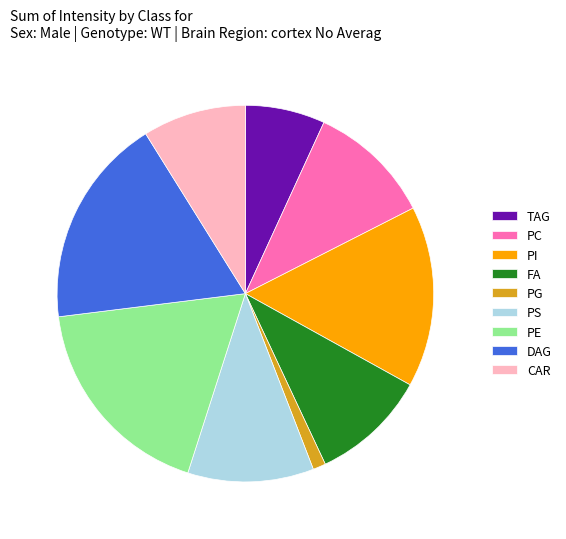

Between PI and PC, which is larger?

PI